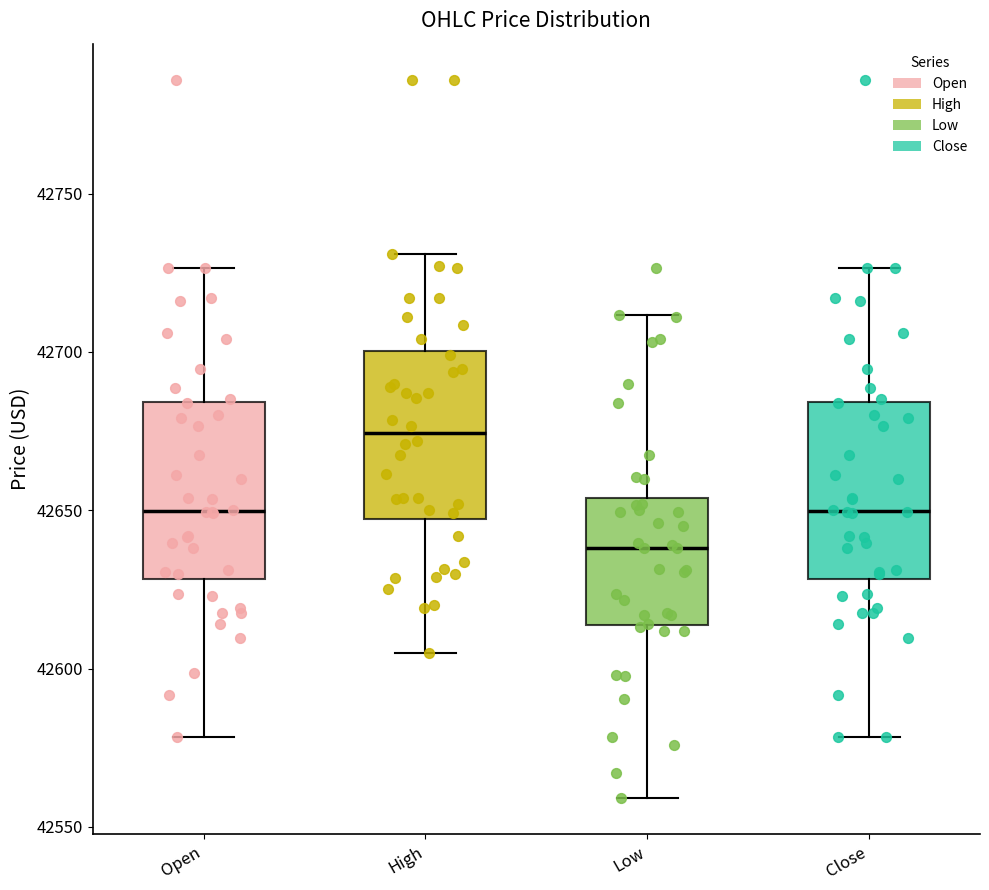

Reading left to right, transcribe this box plot: for each box, give where its median line is, the range the box spans, and where its two whiskers end, as read against the y-axis. The values are not printed on the chart, so give them approximately, as read against the axis.

Open: median 42650, box 42630 to 42685, whiskers 42580 to 42725
High: median 42675, box 42645 to 42700, whiskers 42605 to 42730
Low: median 42640, box 42615 to 42655, whiskers 42560 to 42710
Close: median 42650, box 42630 to 42685, whiskers 42580 to 42725